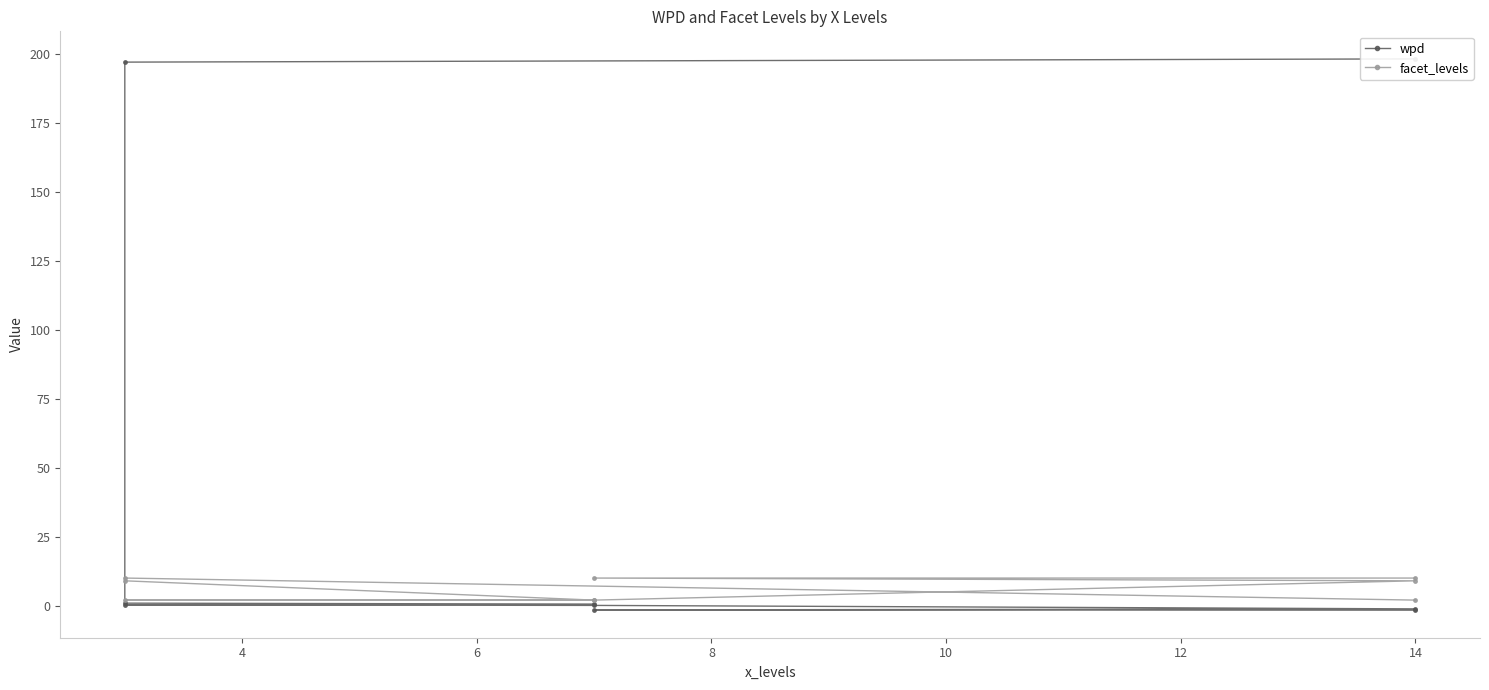

How many data points in facet_levels are less than 9?

4